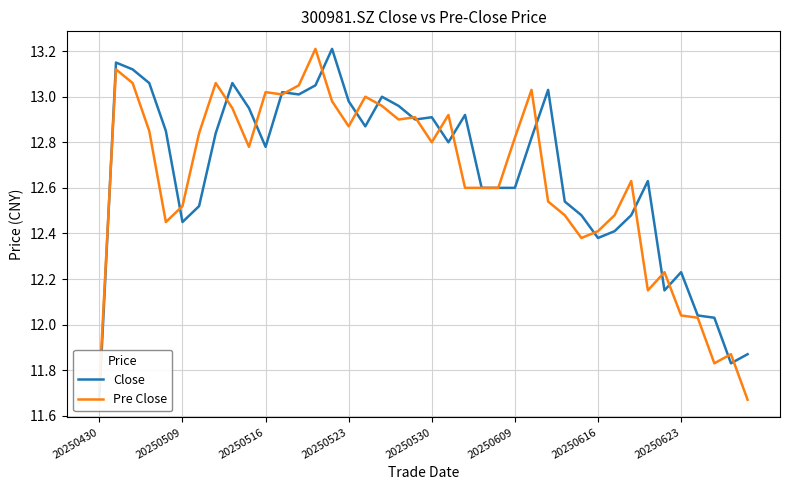

Reading left to right, transcribe all the data shown in this chart.

Close: 11.7	13.2	13.1	13.1	12.8	12.4	12.5	12.8	13.1	12.9	12.8	13.0	13.0	13.1	13.2	13.0	12.9	13.0	13.0	12.9	12.9	12.8	12.9	12.6	12.6	12.6	12.8	13.0	12.5	12.5	12.4	12.4	12.5	12.6	12.2	12.2	12.0	12.0	11.8	11.9
Pre Close: 11.7	13.1	13.1	12.8	12.4	12.5	12.8	13.1	12.9	12.8	13.0	13.0	13.1	13.2	13.0	12.9	13.0	13.0	12.9	12.9	12.8	12.9	12.6	12.6	12.6	12.8	13.0	12.5	12.5	12.4	12.4	12.5	12.6	12.2	12.2	12.0	12.0	11.8	11.9	11.7